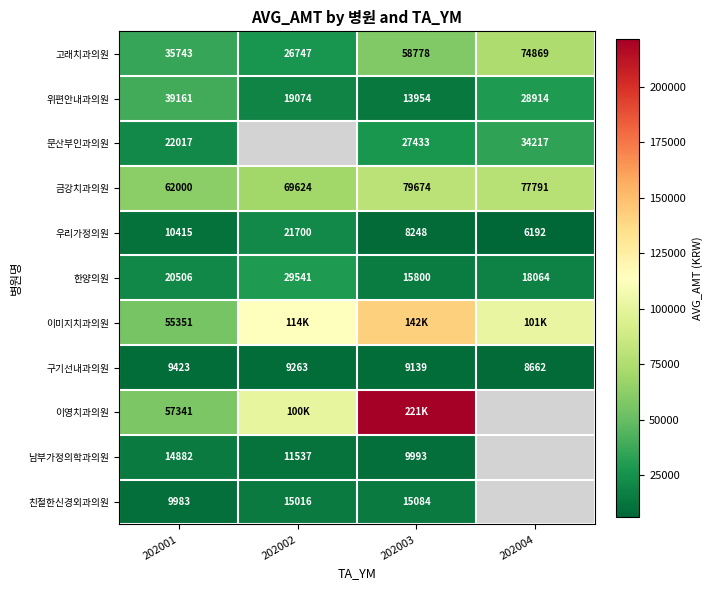

Is the value of 문산부인과의원 at 202003 greater than the value of 한양의원 at 202001?

Yes